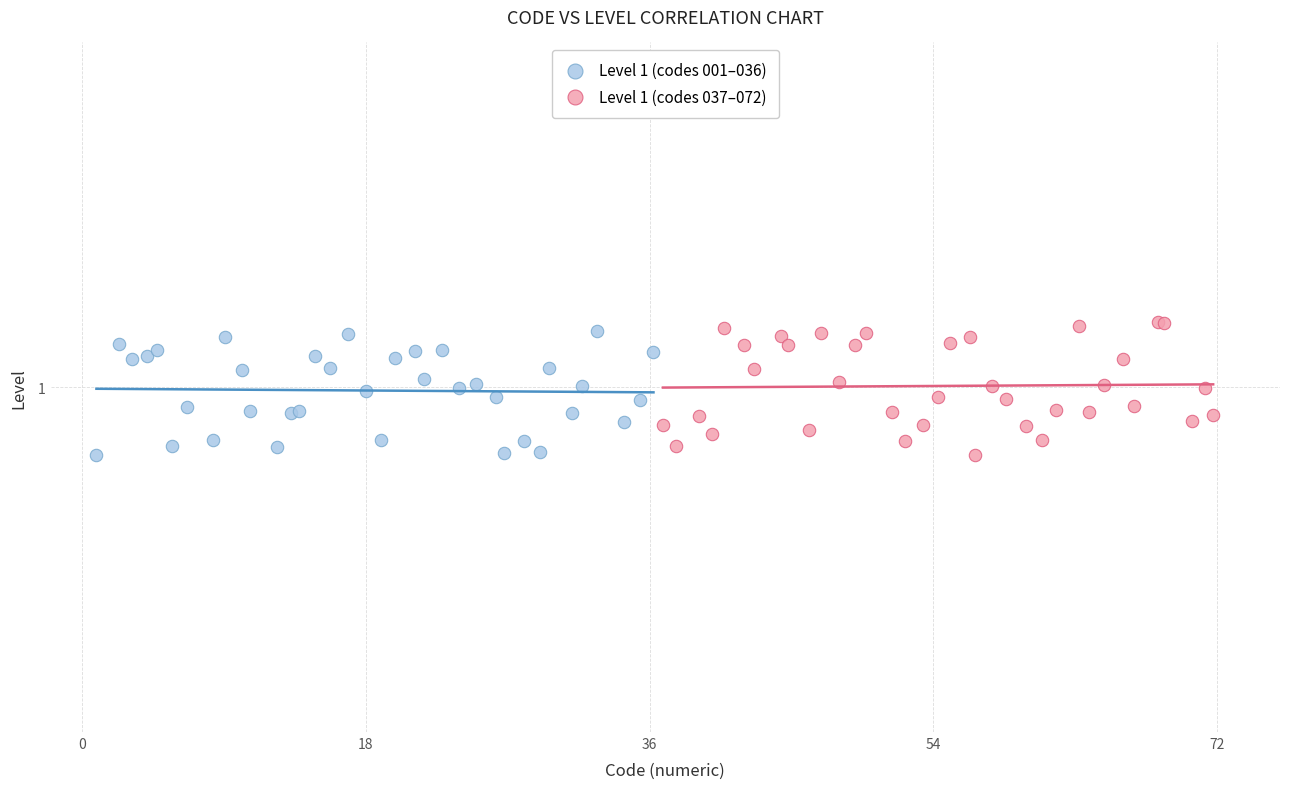

What are all the series names shown in the legend?

Level 1 (codes 001–036), Level 1 (codes 037–072)